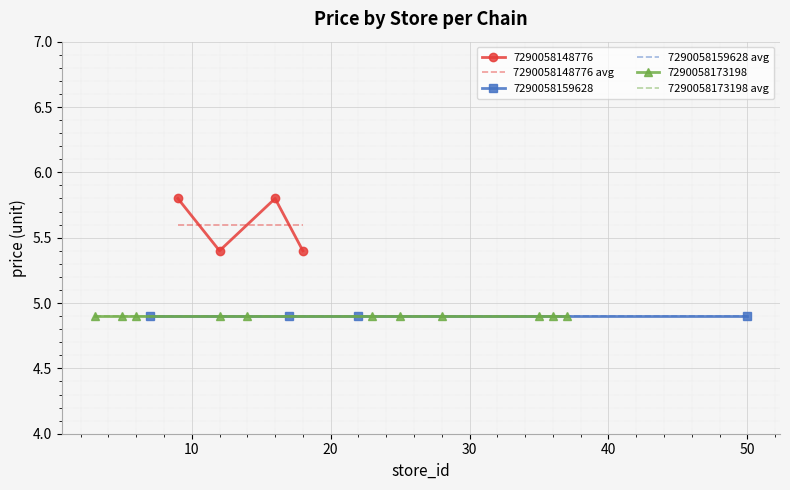

Count the 7290058148776 values in the range 5 to 6.

4